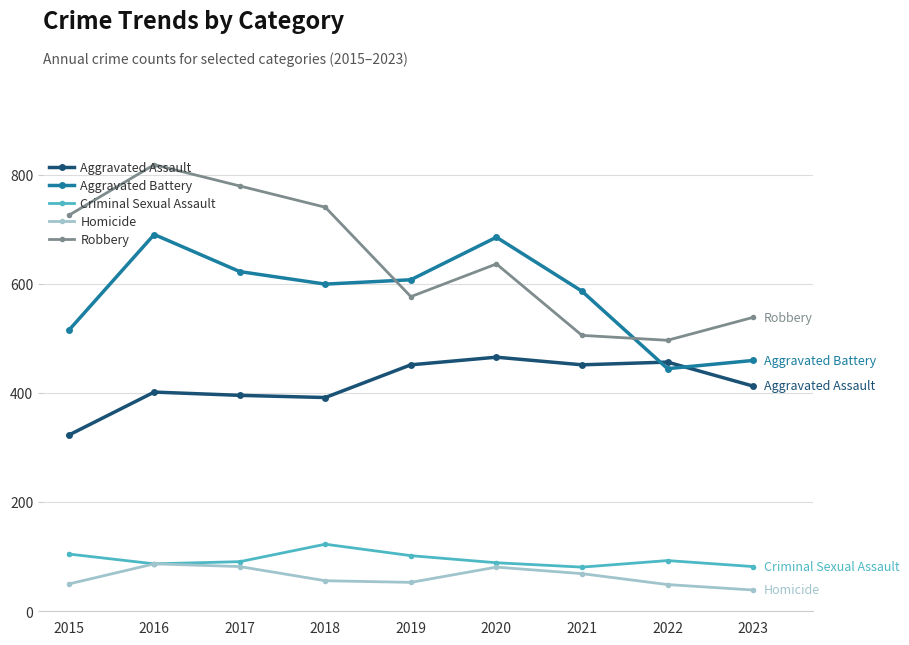

True or false: Aggravated Assault and Criminal Sexual Assault cross at least once.

False